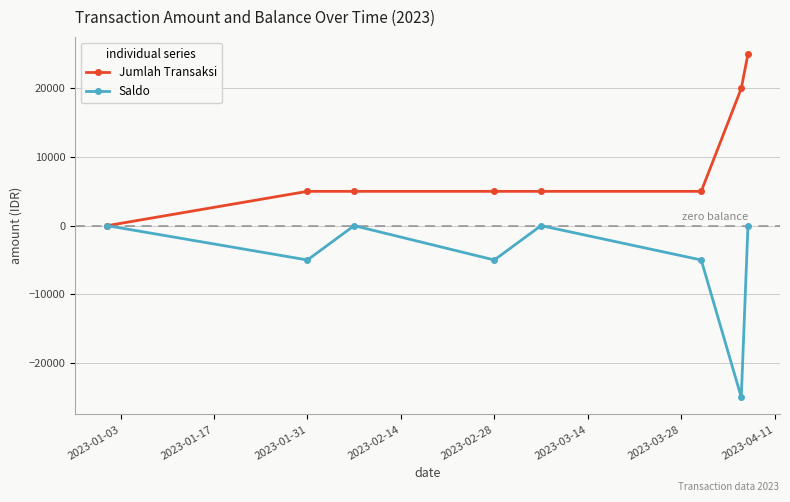

What is the smallest value displayed?

-25000